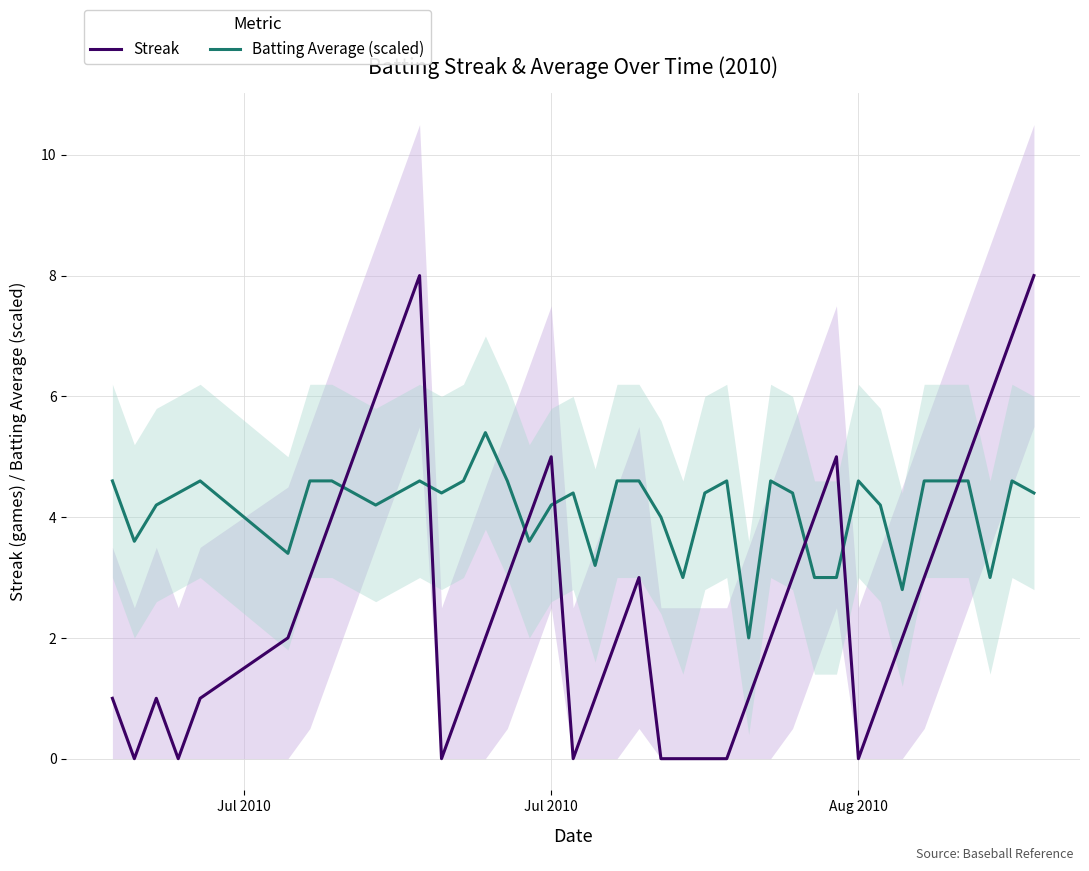

Reading left to right, extract all data points from this chart.

Streak: 1.0	0.0	1.0	0.0	1.0	2.0	3.0	4.0	5.0	6.0	7.0	8.0	0.0	1.0	2.0	3.0	4.0	5.0	0.0	1.0	2.0	3.0	0.0	0.0	0.0	0.0	1.0	2.0	3.0	4.0	5.0	0.0	1.0	2.0	3.0	4.0	5.0	6.0	7.0	8.0
Batting Average (scaled): 4.6	3.6	4.2	4.4	4.6	3.4	4.6	4.6	4.4	4.2	4.4	4.6	4.4	4.6	5.4	4.6	3.6	4.2	4.4	3.2	4.6	4.6	4.0	3.0	4.4	4.6	2.0	4.6	4.4	3.0	3.0	4.6	4.2	2.8	4.6	4.6	4.6	3.0	4.6	4.4